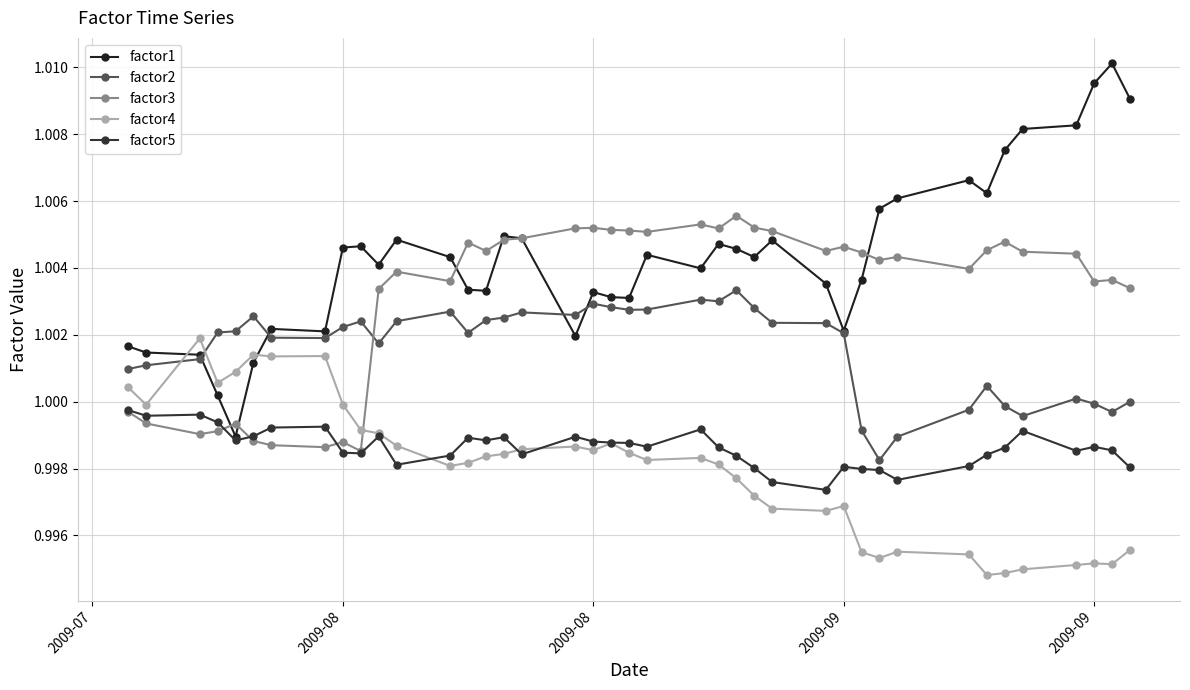

What is the smallest value displayed?

1.0